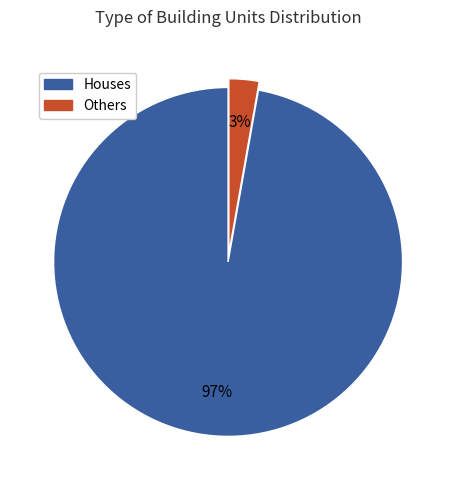

Is there any slice that represents more than half of the pie?

Yes